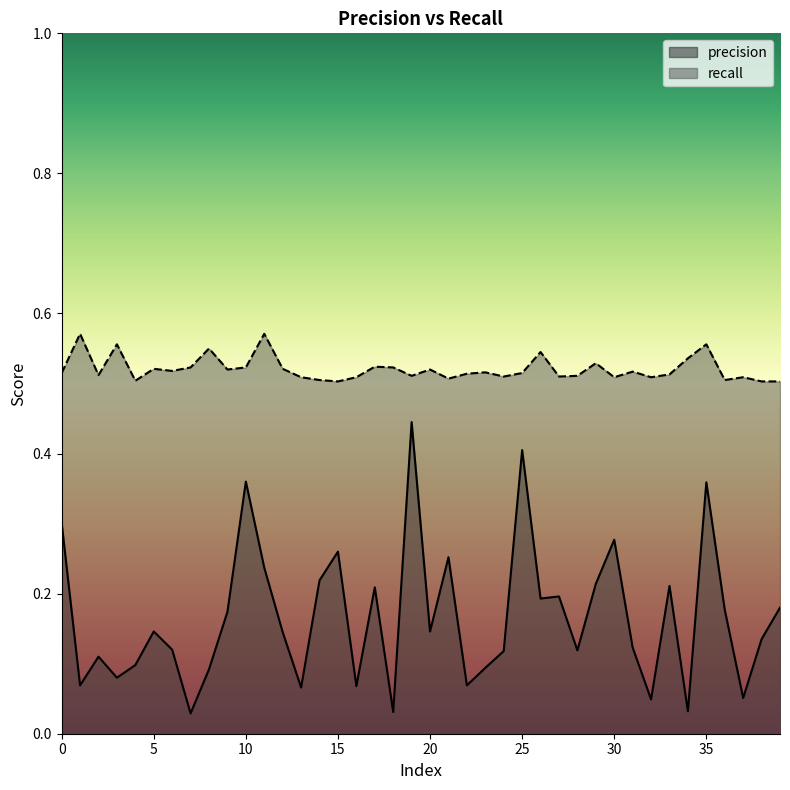

What is the difference between the highest and lowest values at 36?

0.3